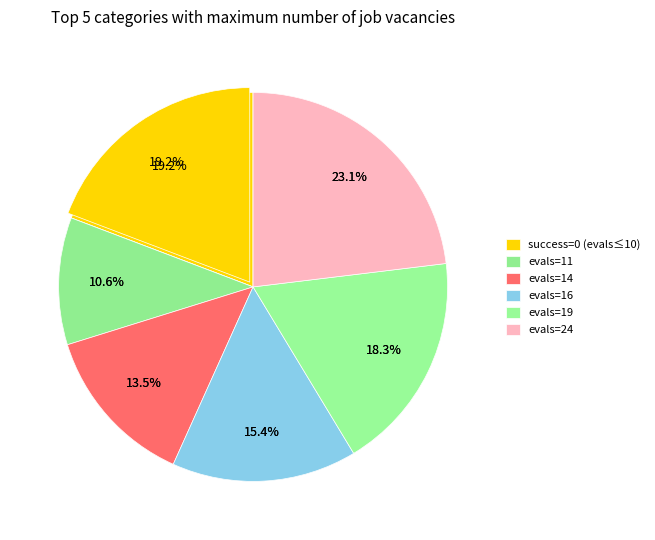

How many segments does this pie chart have?

7